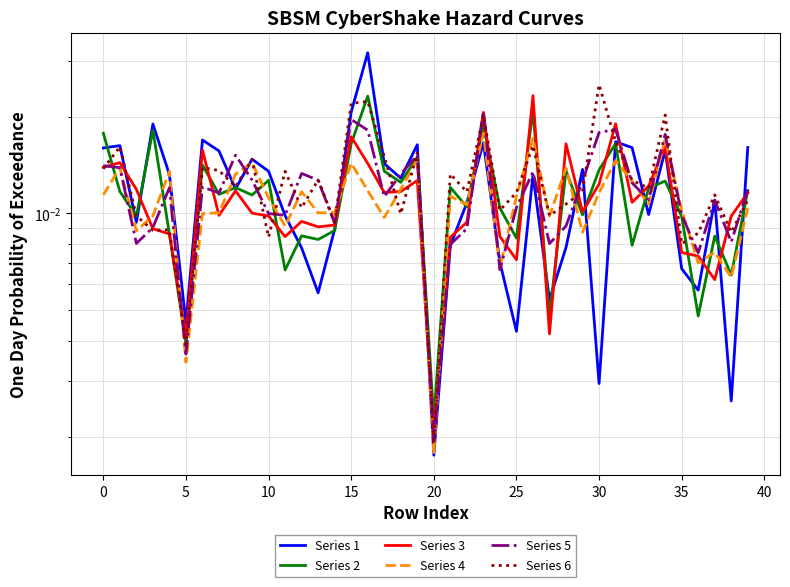

Between 34 and 25, which is larger?

34